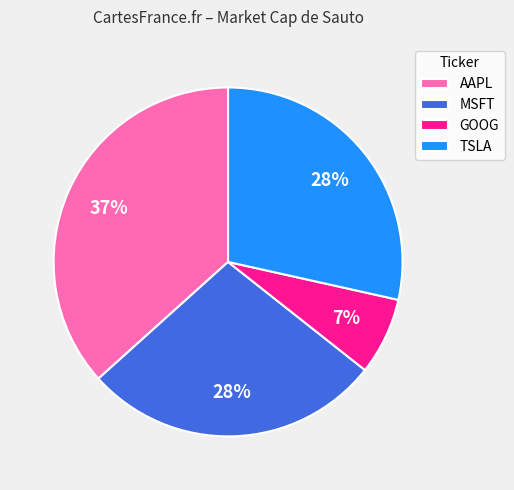

Combined, do TSLA and MSFT account for over 50%?

Yes